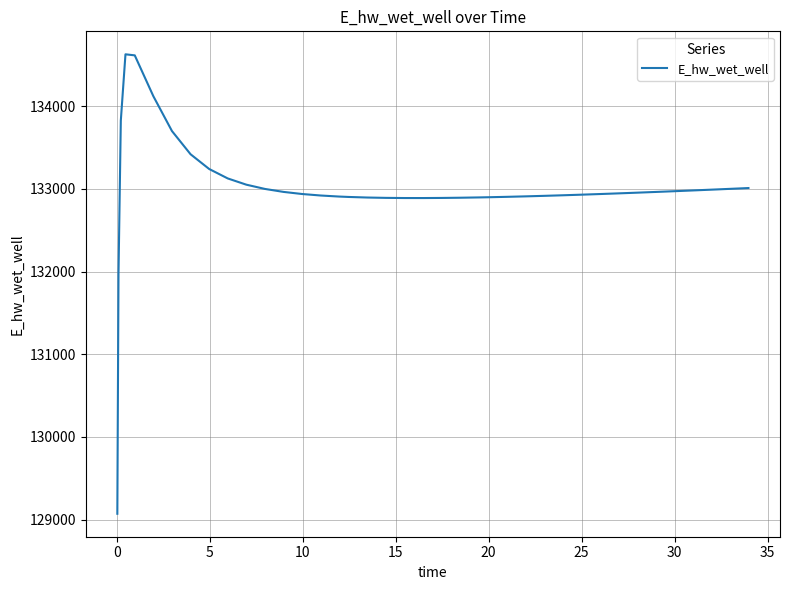

What is the smallest value displayed?

129070.3